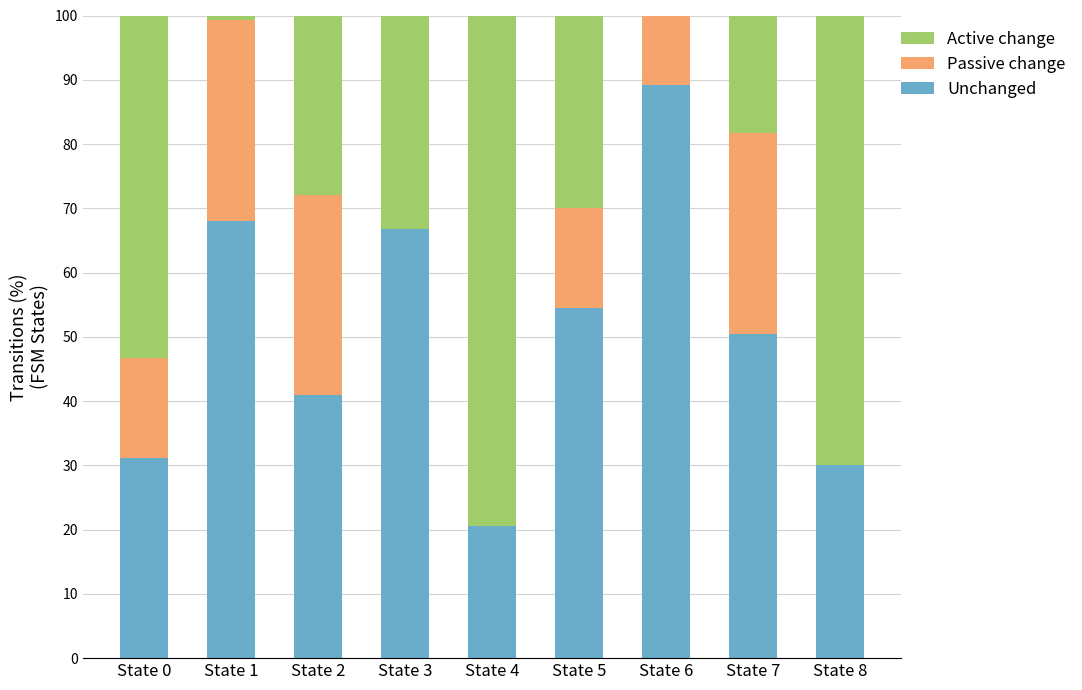

What is the total value across all series at State 6?

100.0